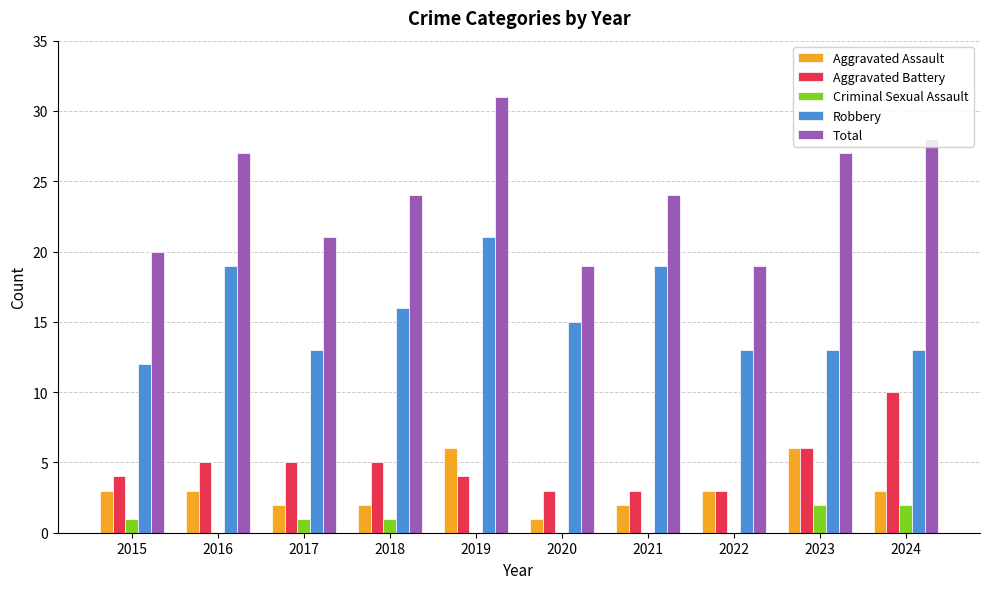

Reading left to right, list all the values displayed in this chart.

Aggravated Assault: 3	3	2	2	6	1	2	3	6	3
Aggravated Battery: 4	5	5	5	4	3	3	3	6	10
Criminal Sexual Assault: 1	0	1	1	0	0	0	0	2	2
Robbery: 12	19	13	16	21	15	19	13	13	13
Total: 20	27	21	24	31	19	24	19	27	28